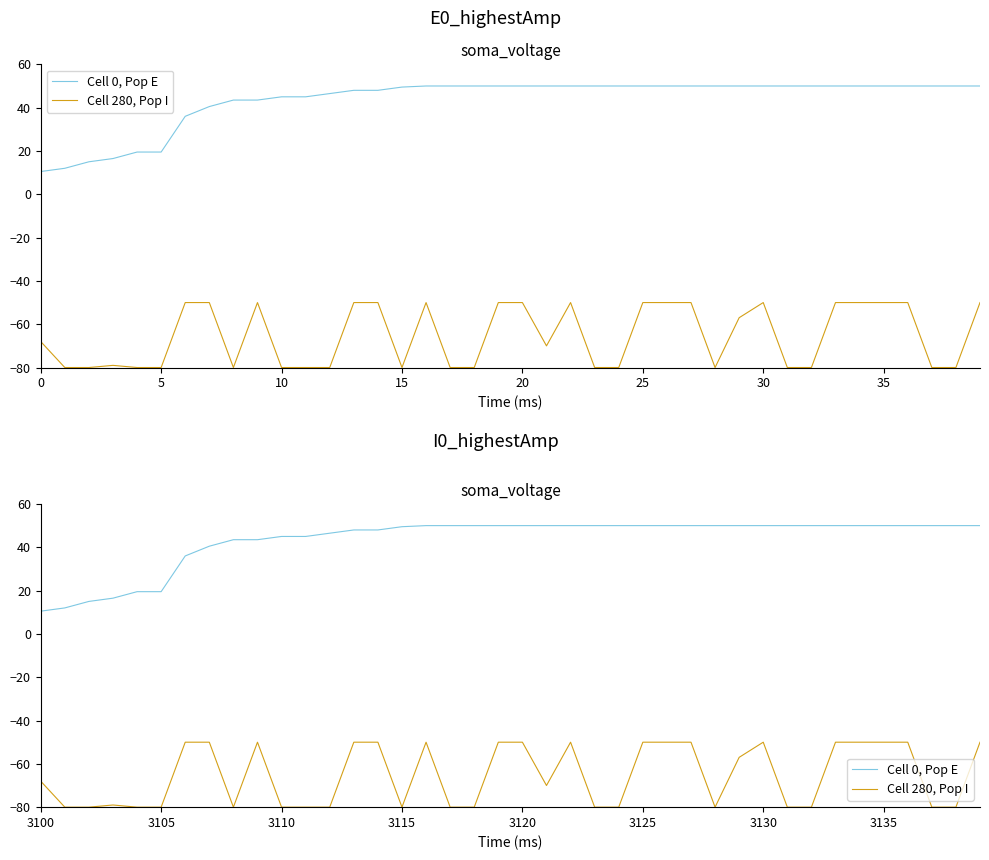

Count the number of data series in this chart.

2